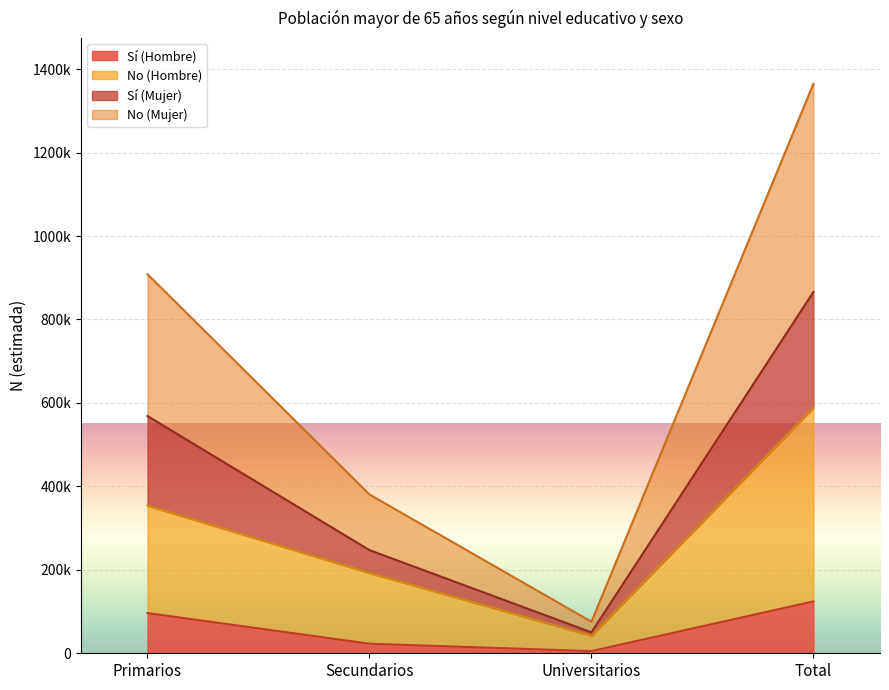

The Sí (Hombre) series shows 96349 at Primarios. True or false?

True